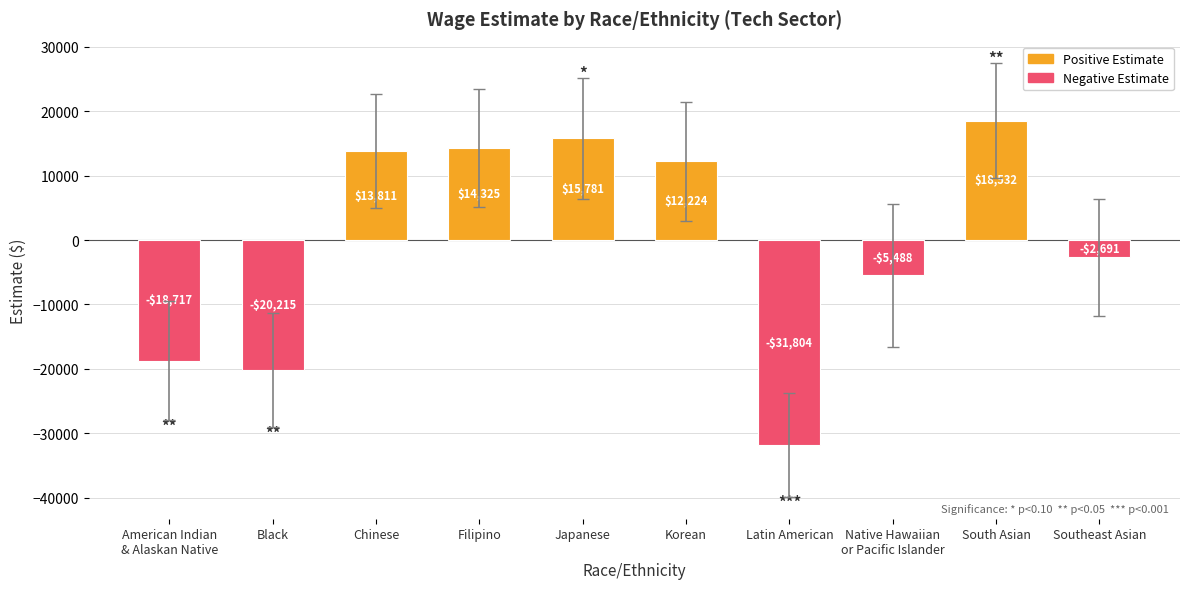

Count the number of data series in this chart.

1